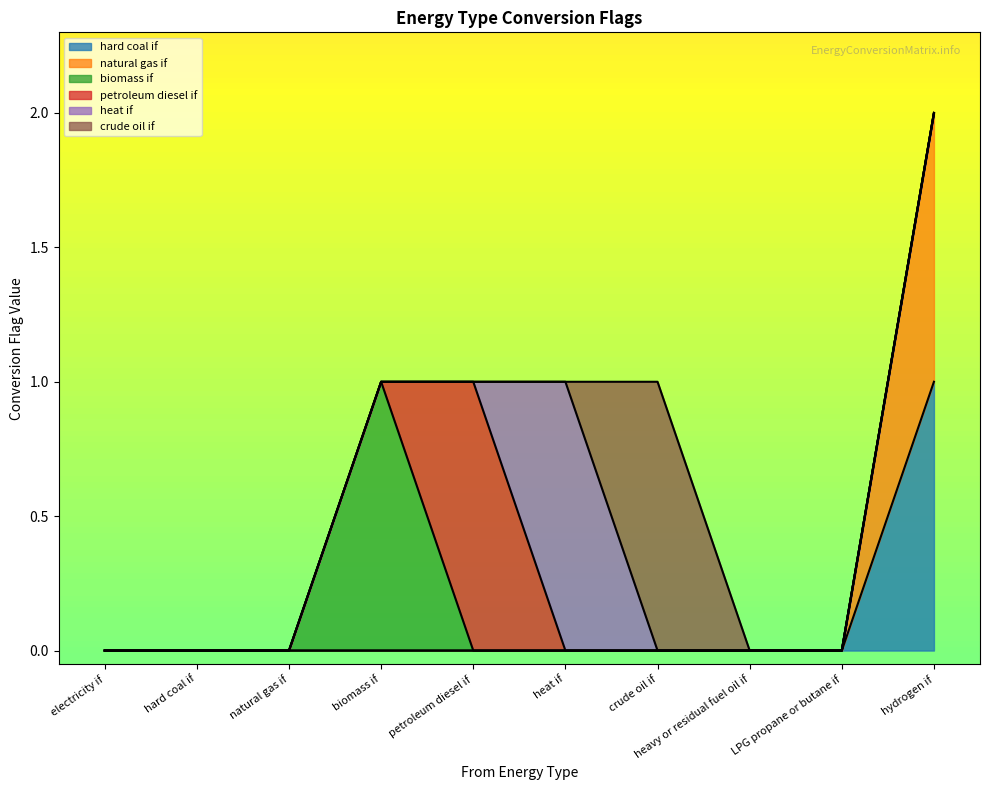

True or false: hard coal if and biomass if intersect in this chart.

False